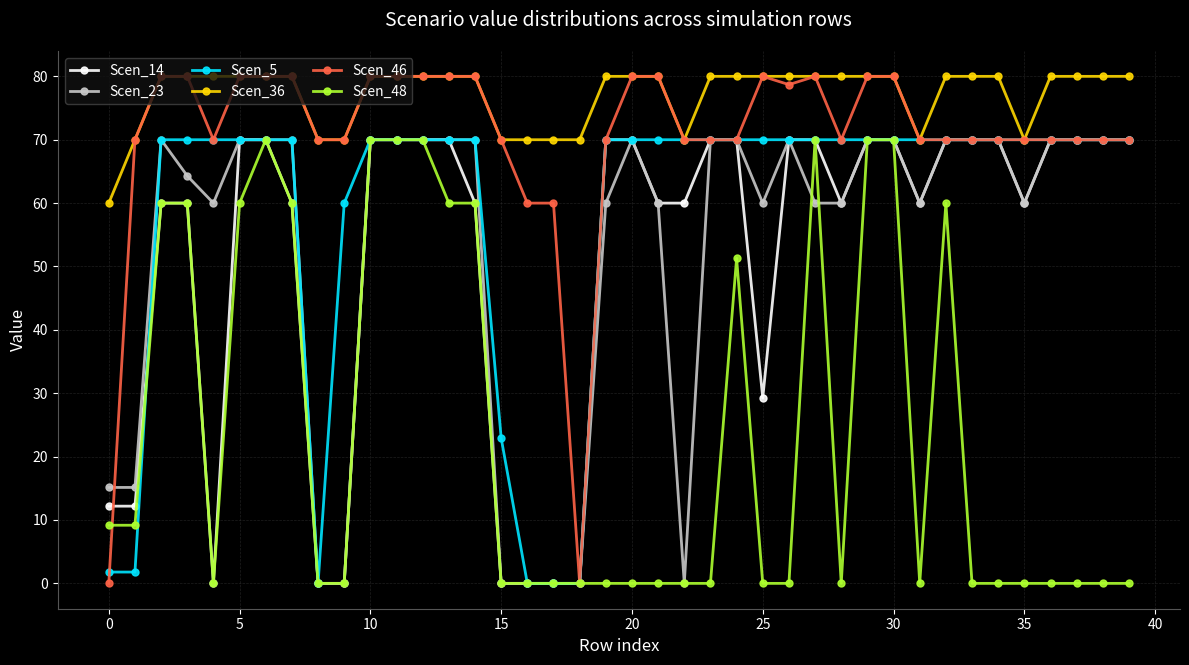

Which series has the largest range (max minus min)?

Scen_46